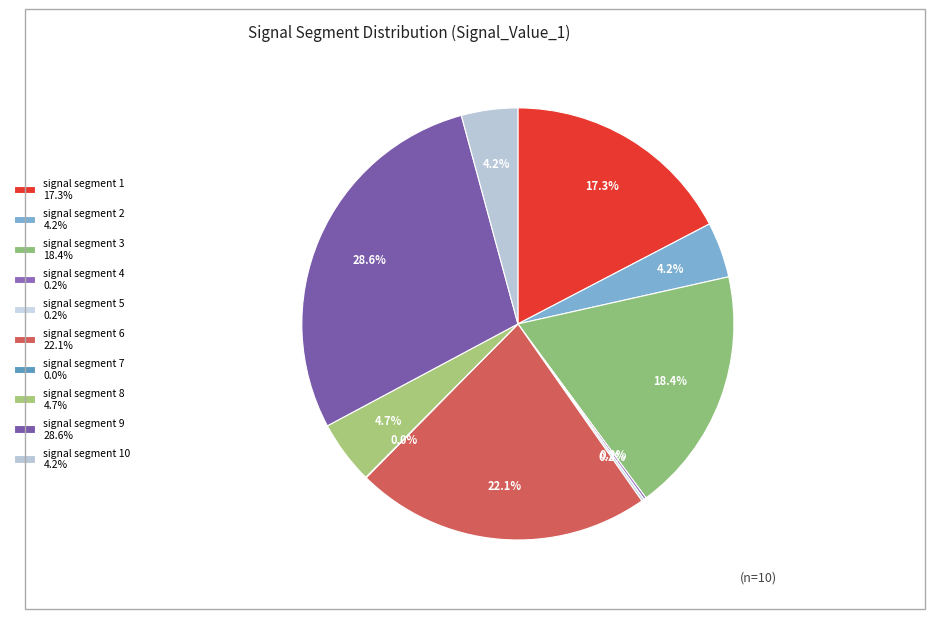

Rank the categories by value from lowest to highest.

signal segment 7, signal segment 4, signal segment 5, signal segment 2, signal segment 10, signal segment 8, signal segment 1, signal segment 3, signal segment 6, signal segment 9